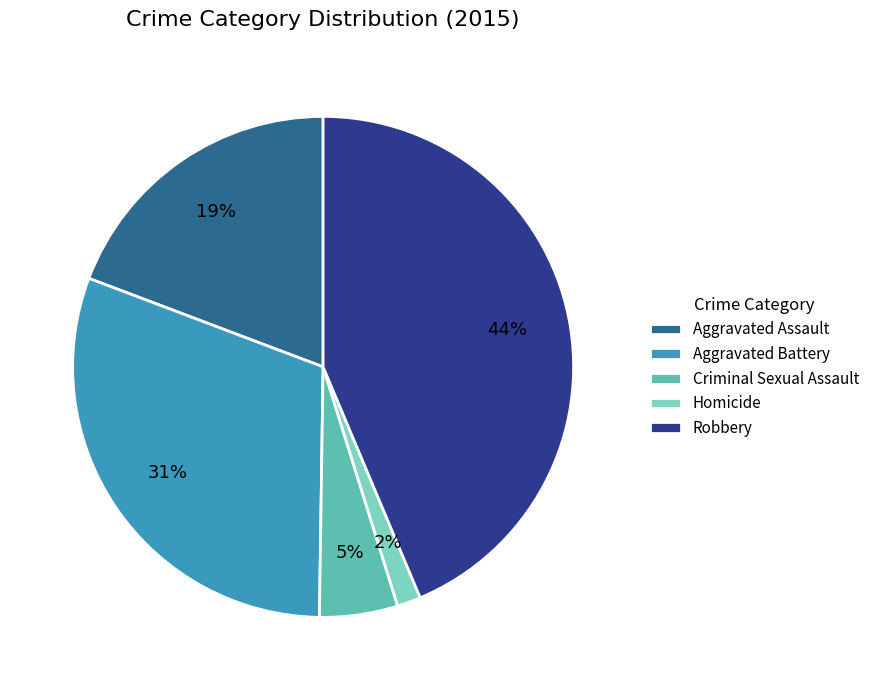

To the nearest percent, what is the average slice percentage?

20%